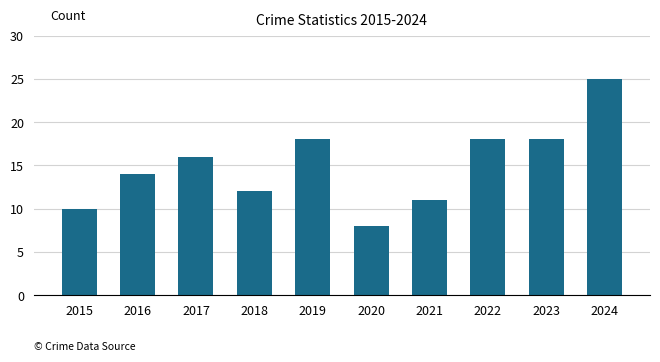

What is the change in value from 2016 to 2019?

+4